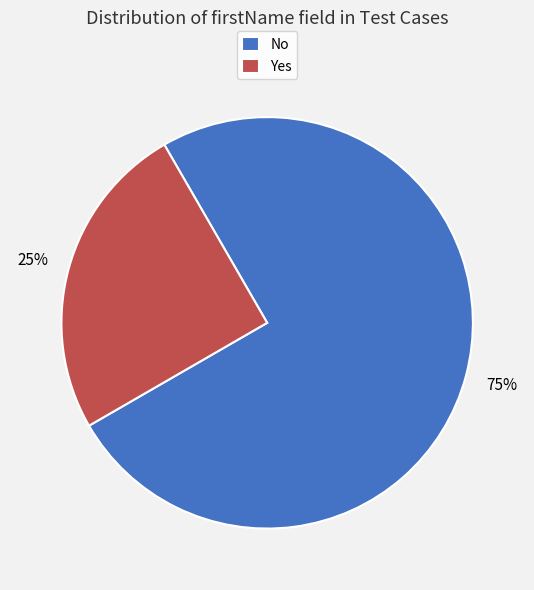

Is it true that No is 75% of the pie?

True